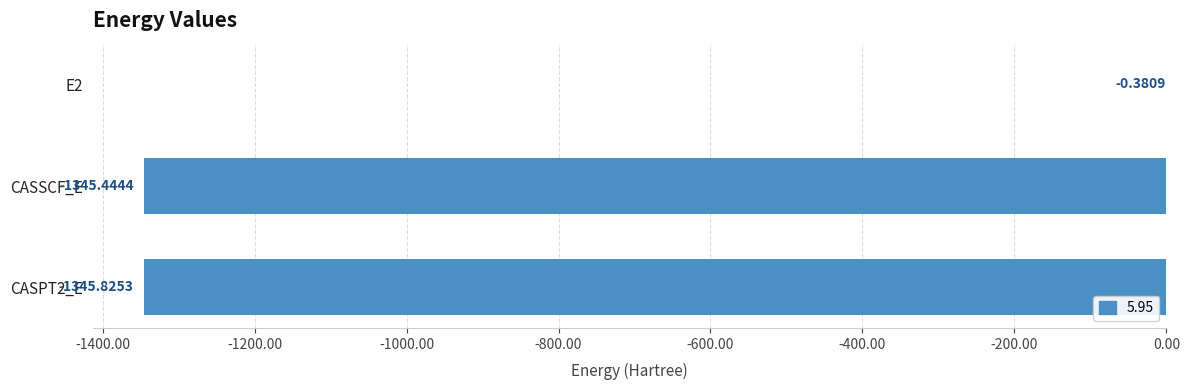

Where is the data nearest to the value -673?

CASSCF_E